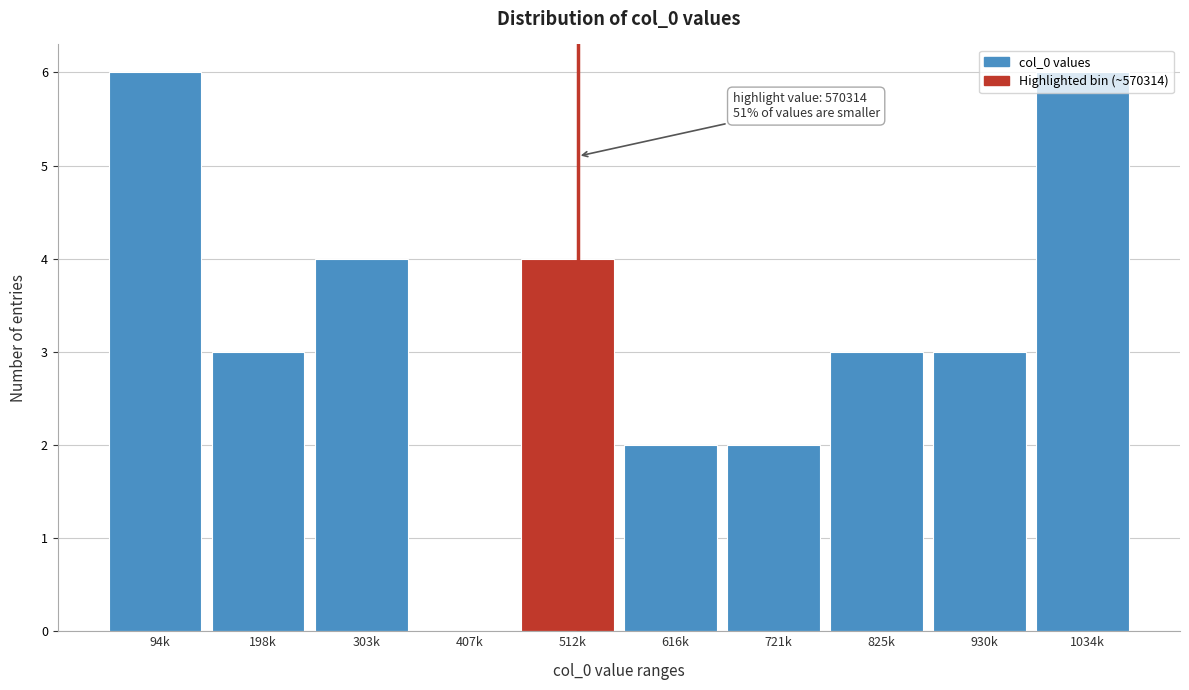

True or false: the data shows 3 at 616k.

False